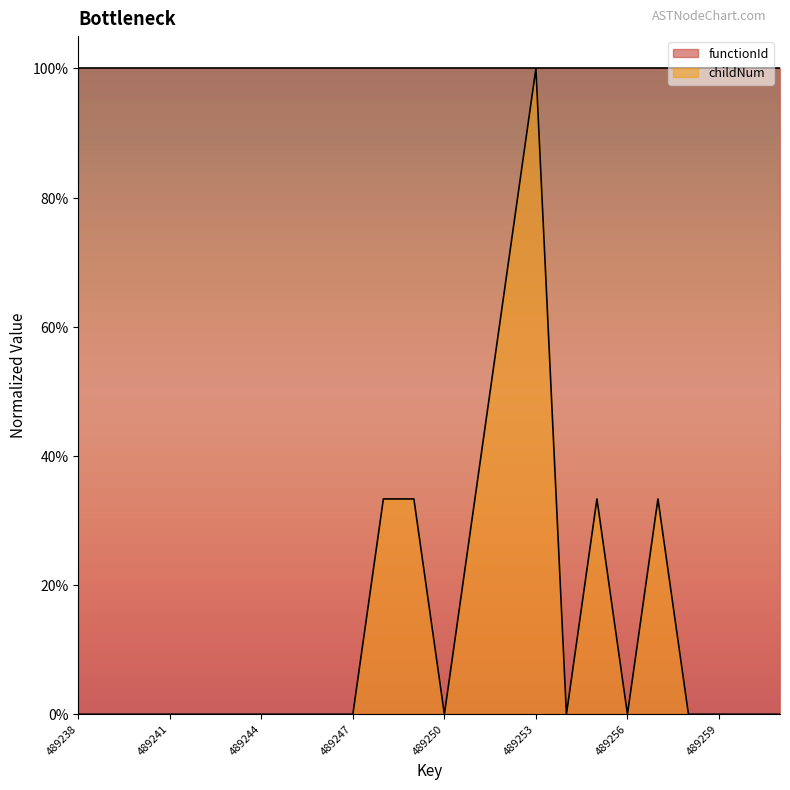

What is the difference between the maximum and minimum values?

1.0